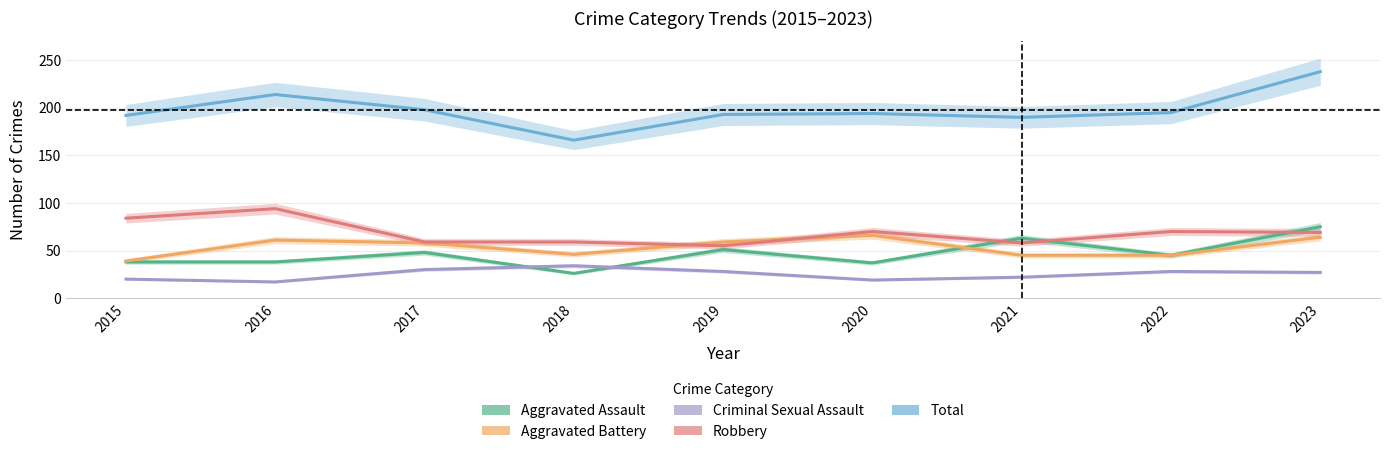

At 2015, list the series in order from largest to smallest.

Total, Robbery, Aggravated Battery, Aggravated Assault, Criminal Sexual Assault